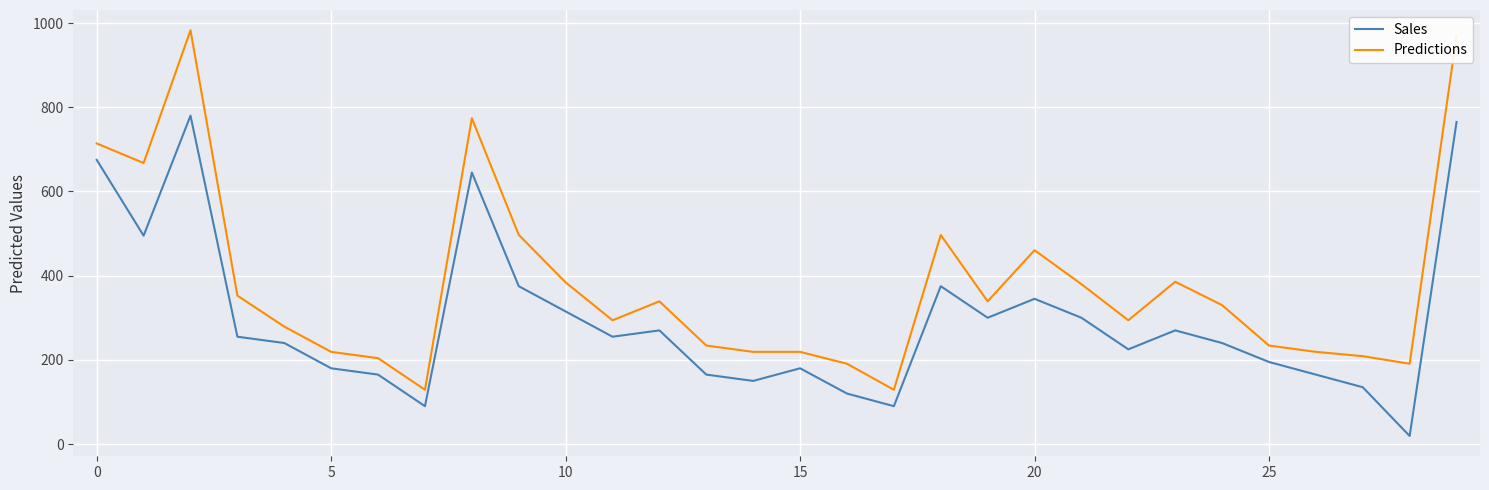

List the series in order of their overall mean, lowest first.

Sales, Predictions